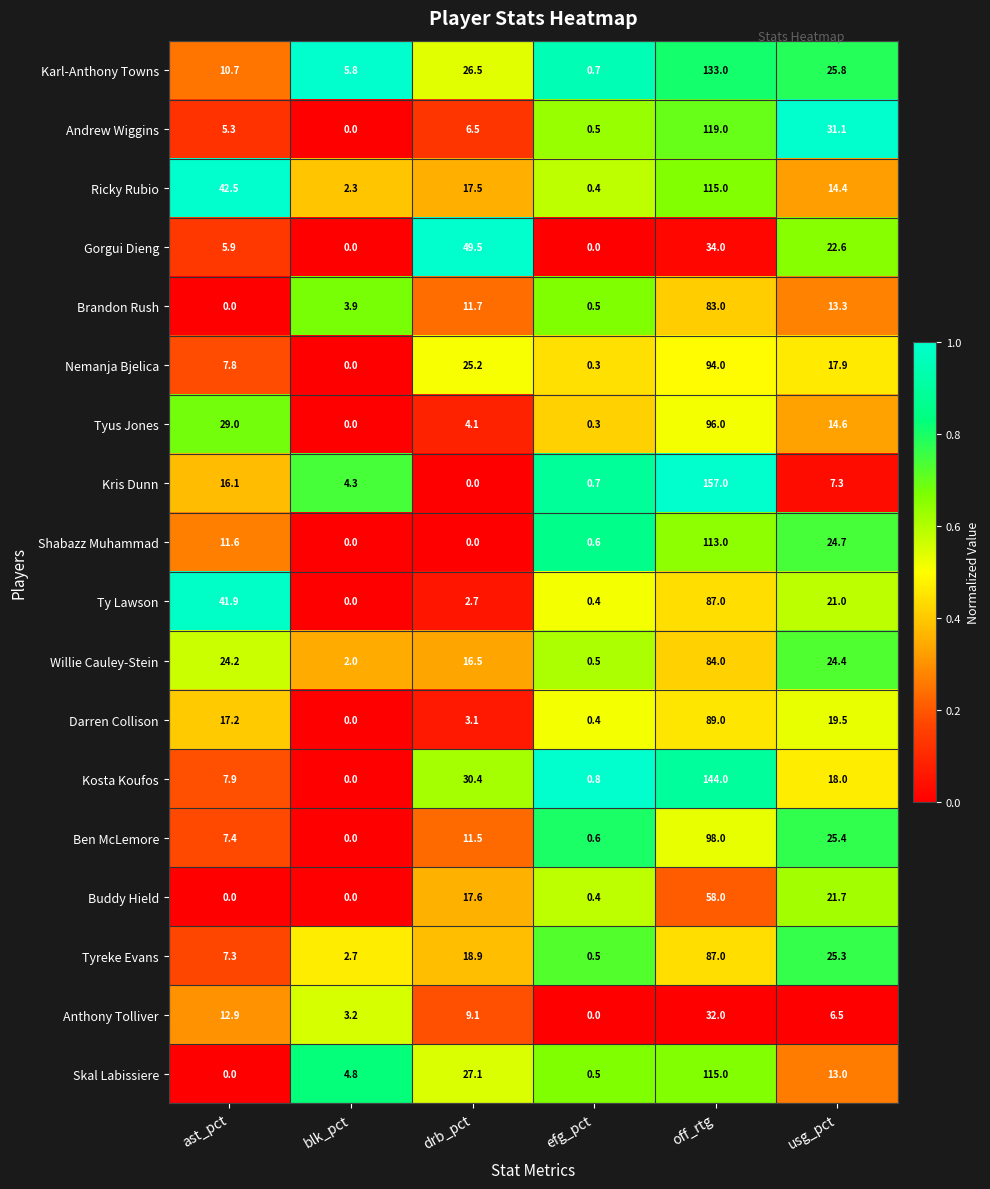

What is the average value of the Darren Collison series?

21.5